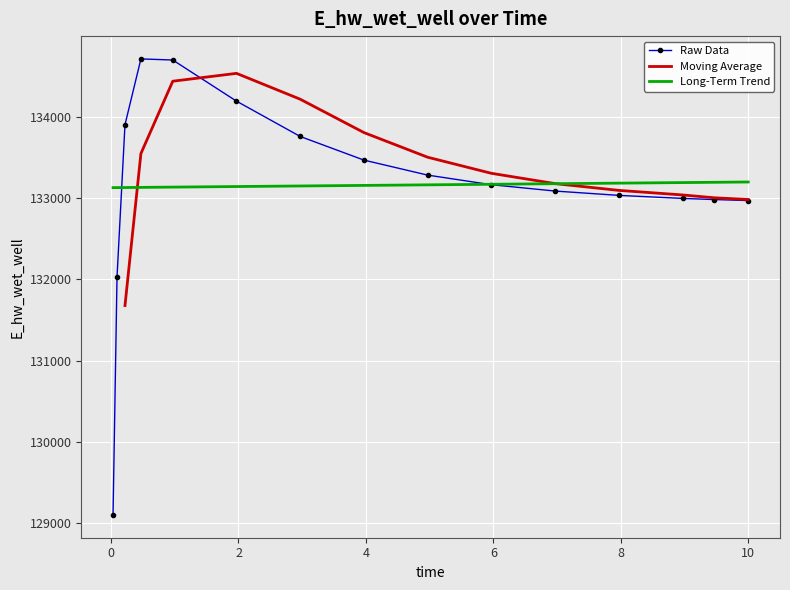

List the labels in order of value, largest first.

0.46875, 0.96875, 1.96875, 0.21875, 2.96875, 3.96875, 4.96875, 5.96875, 6.96875, 7.96875, 8.96875, 9.46875, 10.0, 0.09375, 0.03125